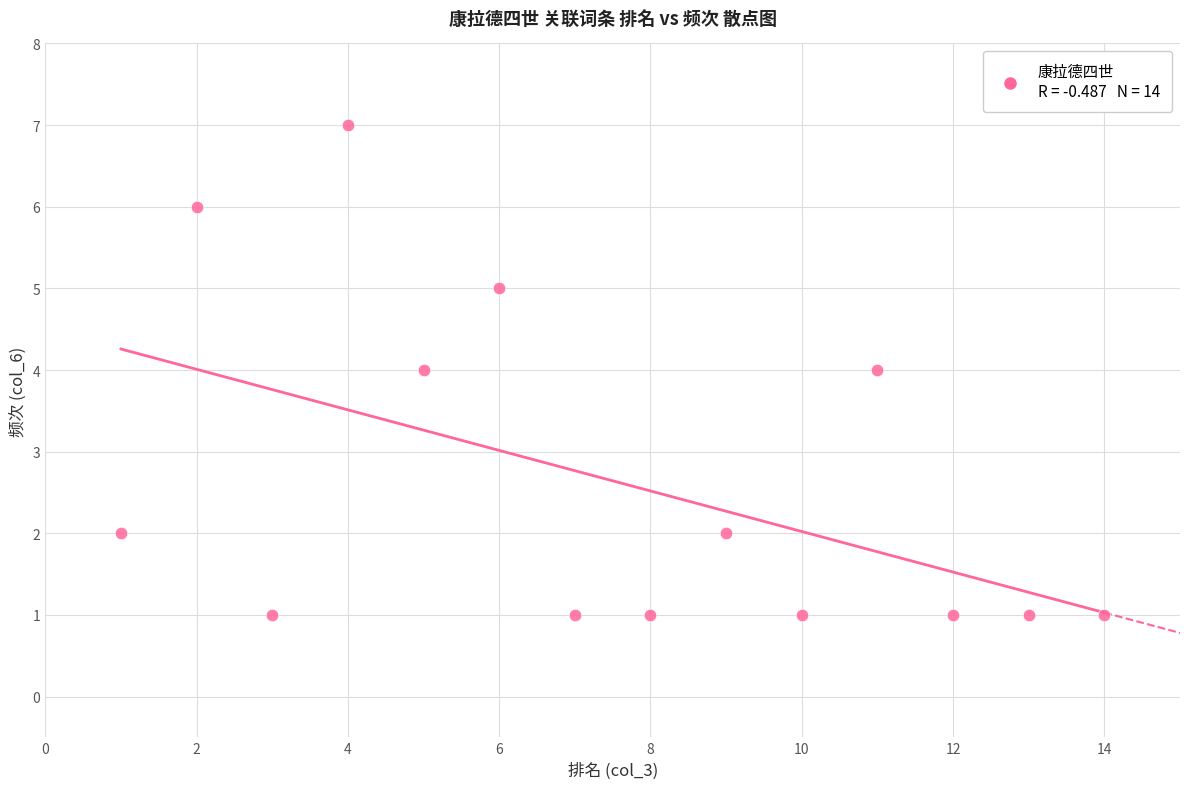

What is the range of X values (max minus min)?

13